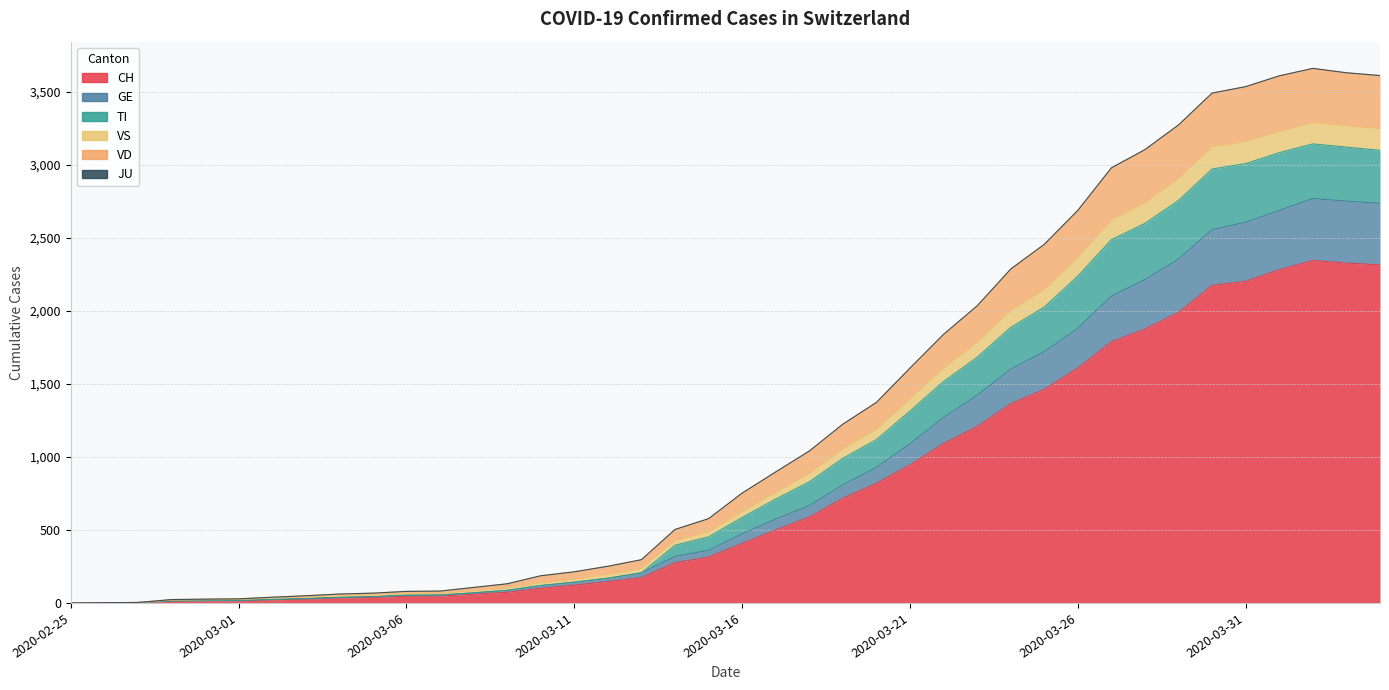

What is the label of the 10th point from the left?

2020-03-05